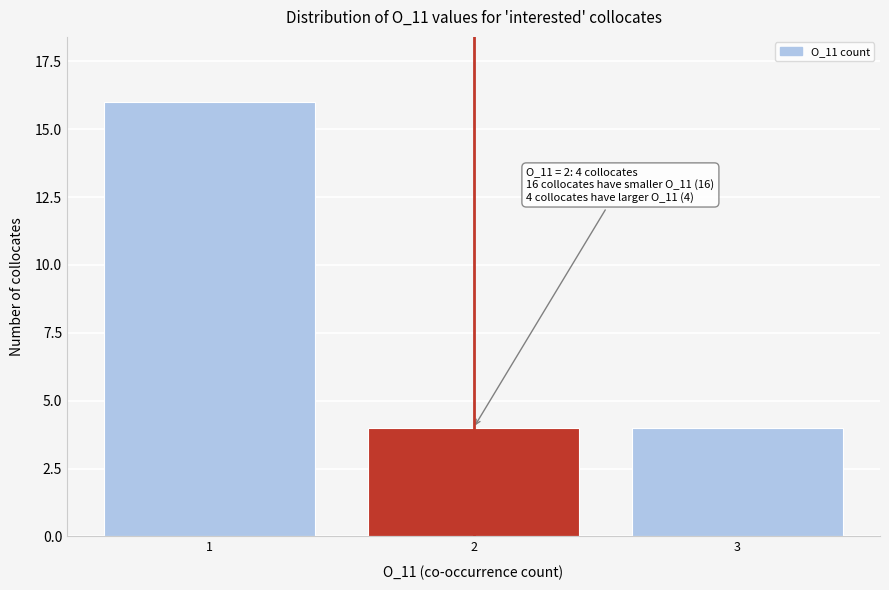

Reading left to right, extract all data points from this chart.

1=16	2=4	3=4